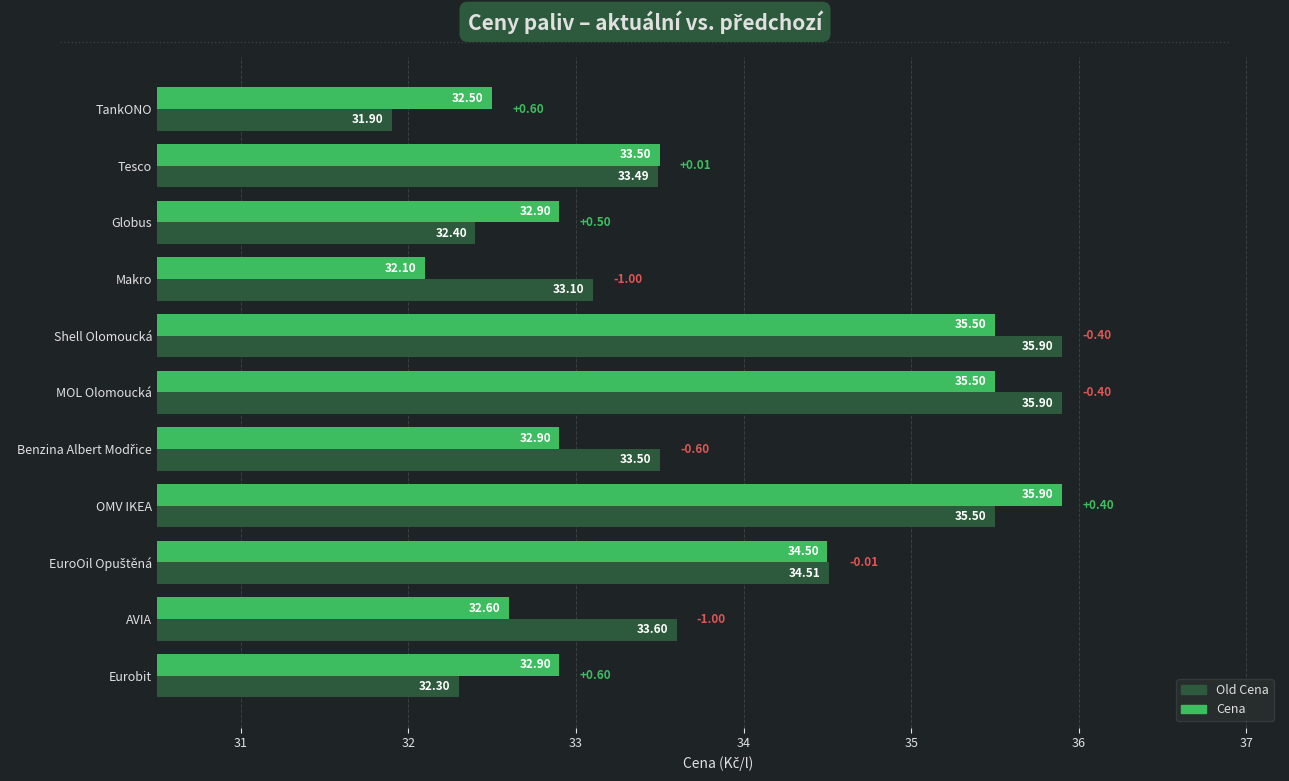

List the series in order of their overall mean, highest first.

Old Cena, Cena